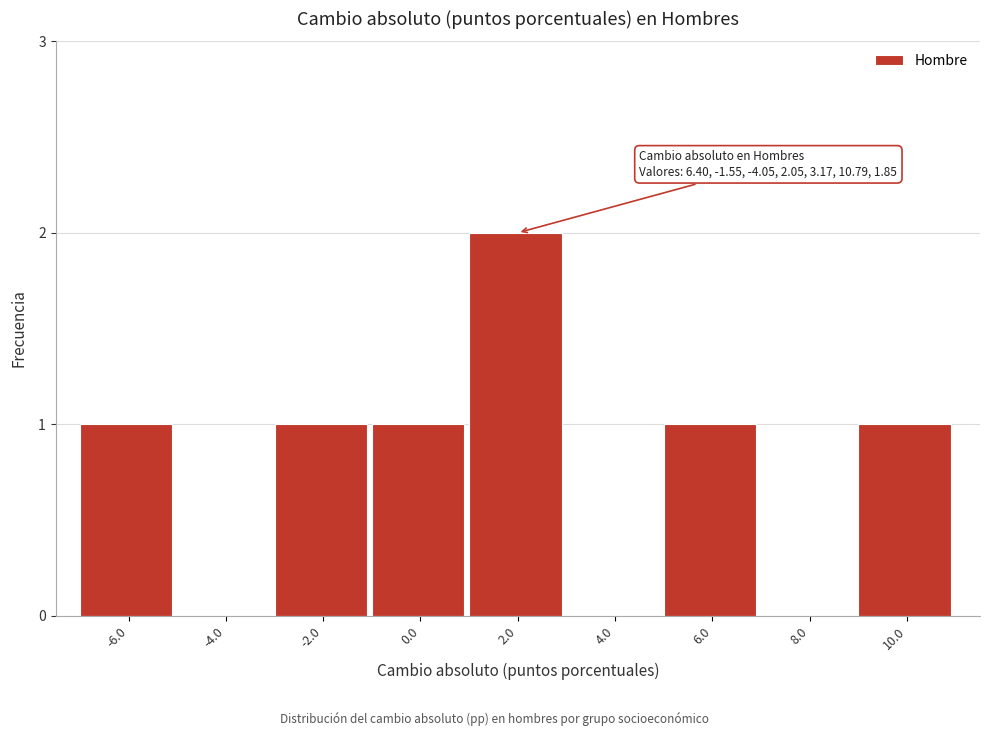

Reading right to left, transcribe all the data shown in this chart.

10.0=1	8.0=0	6.0=1	4.0=0	2.0=2	0.0=1	-2.0=1	-4.0=0	-6.0=1